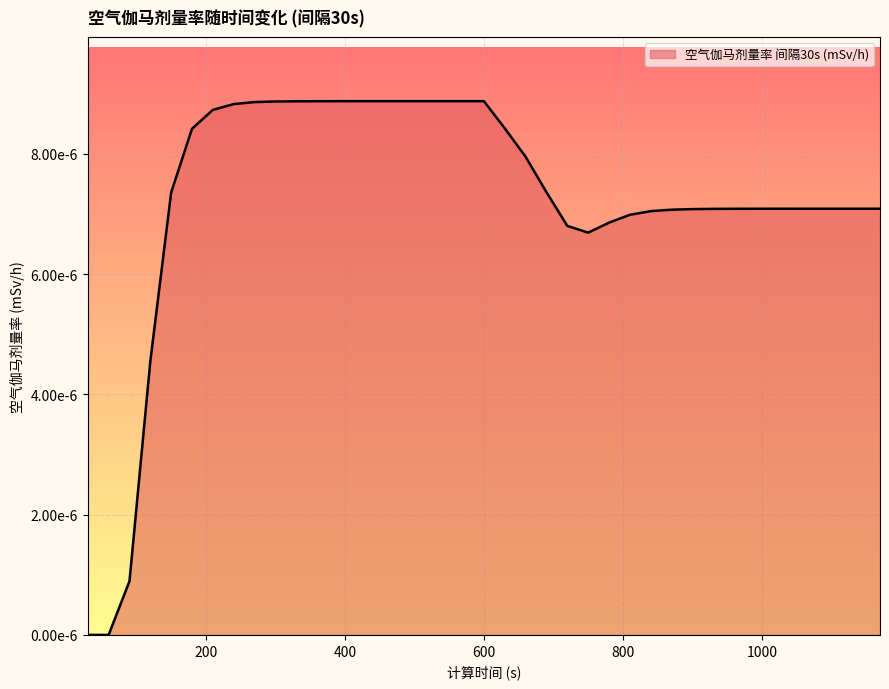

At which category does the chart reach its peak across all series?

510